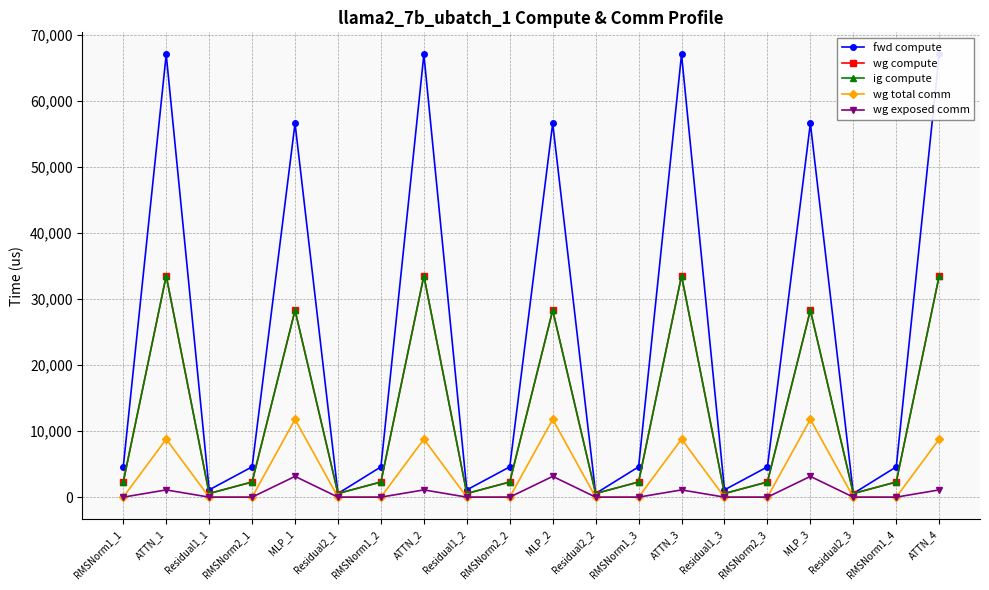

At which label is ig compute closest to 17036?

MLP_1